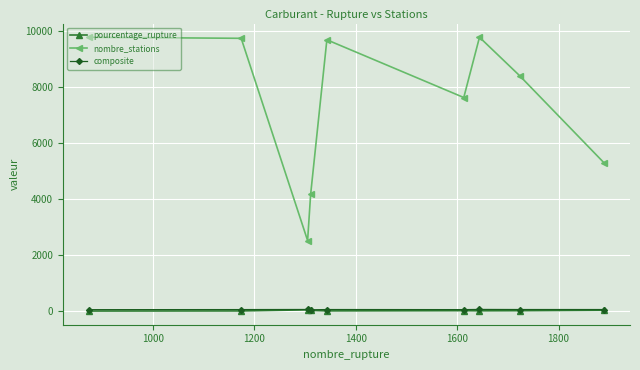

Which series has the largest total across all categories?

nombre_stations